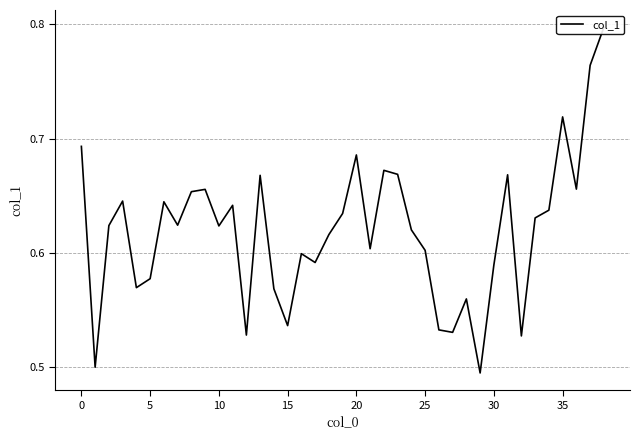

True or false: the data shows 0.6 at 33.

True